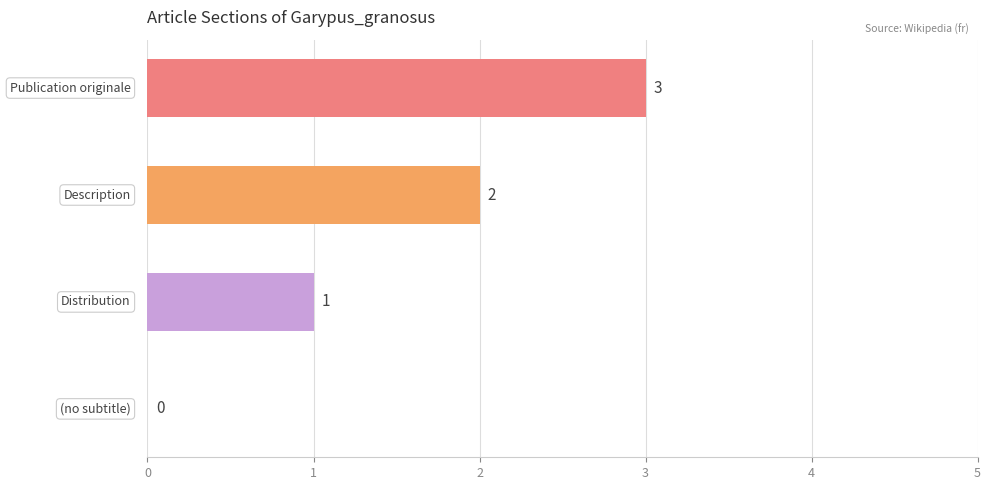

What is the greatest value displayed?

3